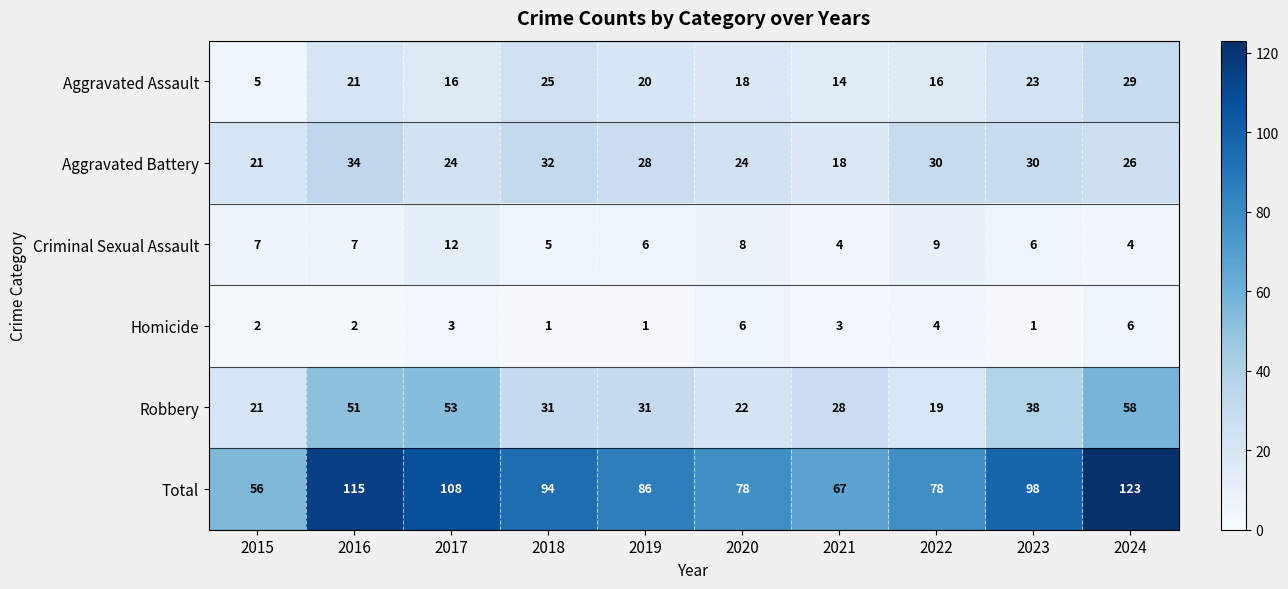

What is the sum of the Total values at 2023 and 2022?

176